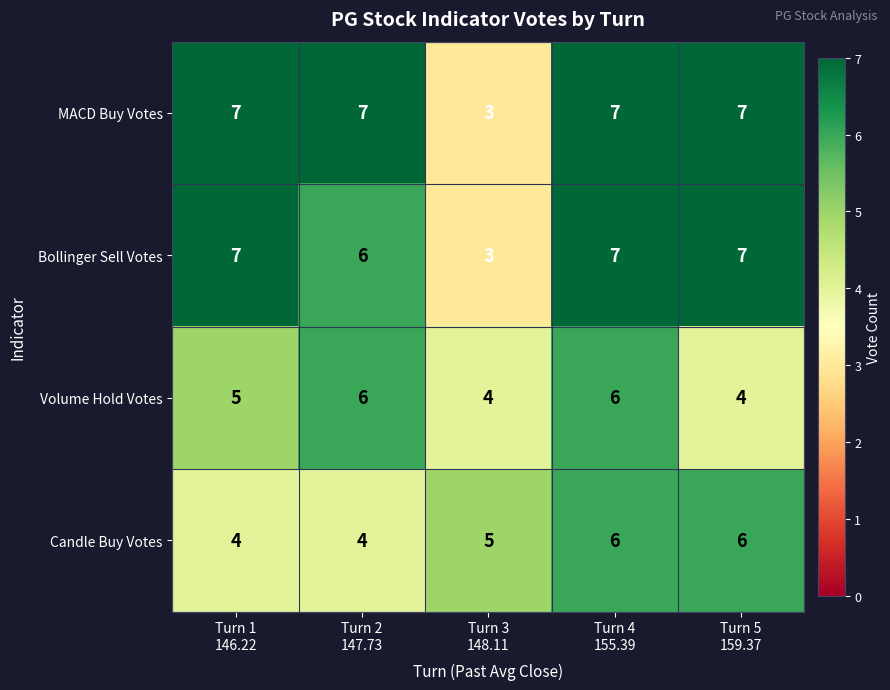

What is the greatest value displayed?

7